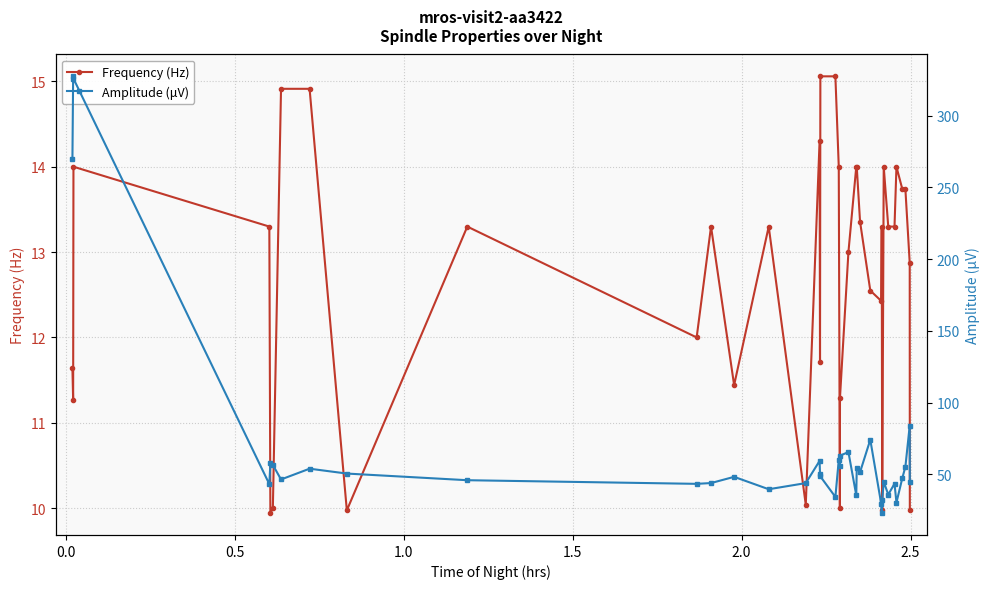

Which series has the largest range (max minus min)?

Amplitude (μV)